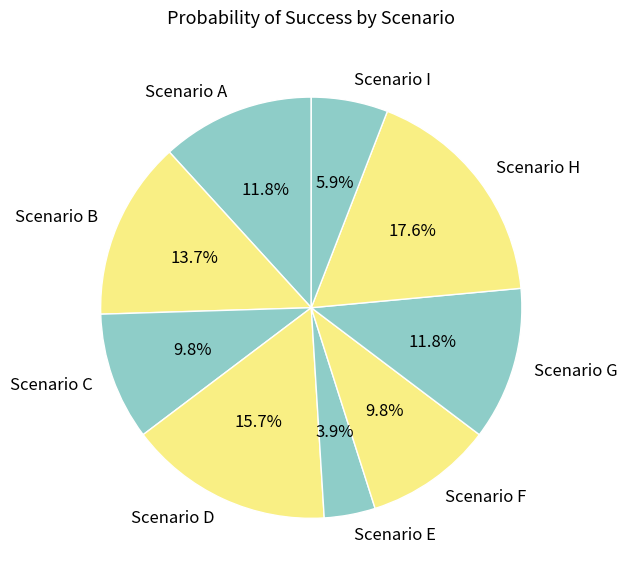

The Scenario I slice represents 6% of the pie. True or false?

True